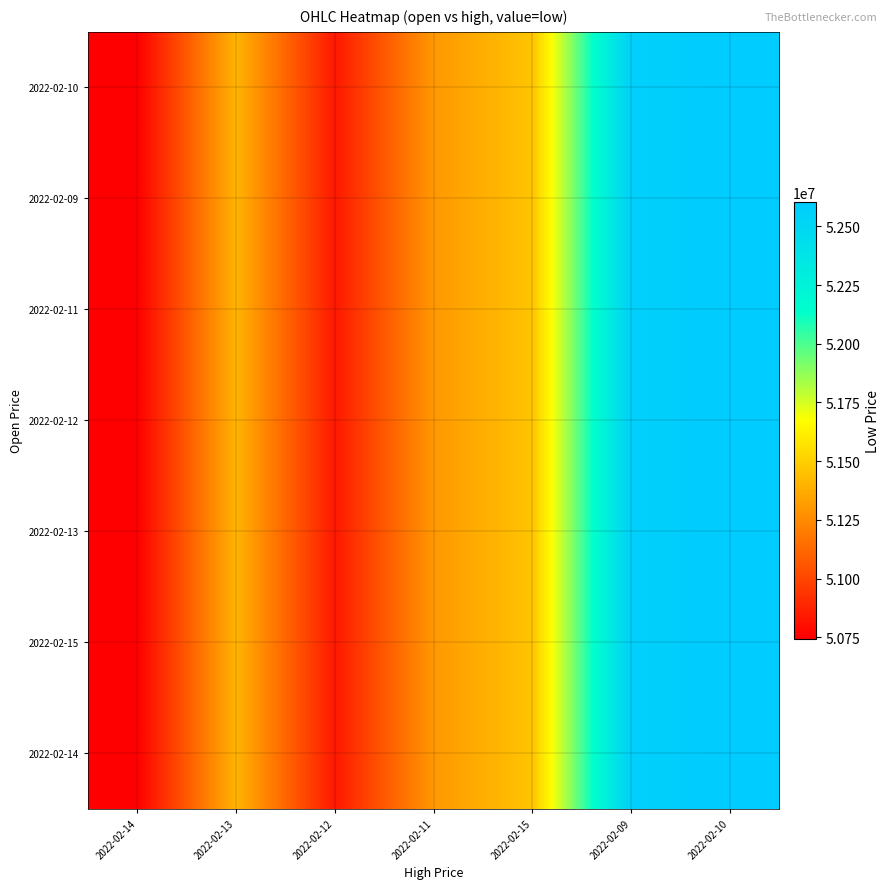

At which category is the sum across all series the highest?

2022-02-10